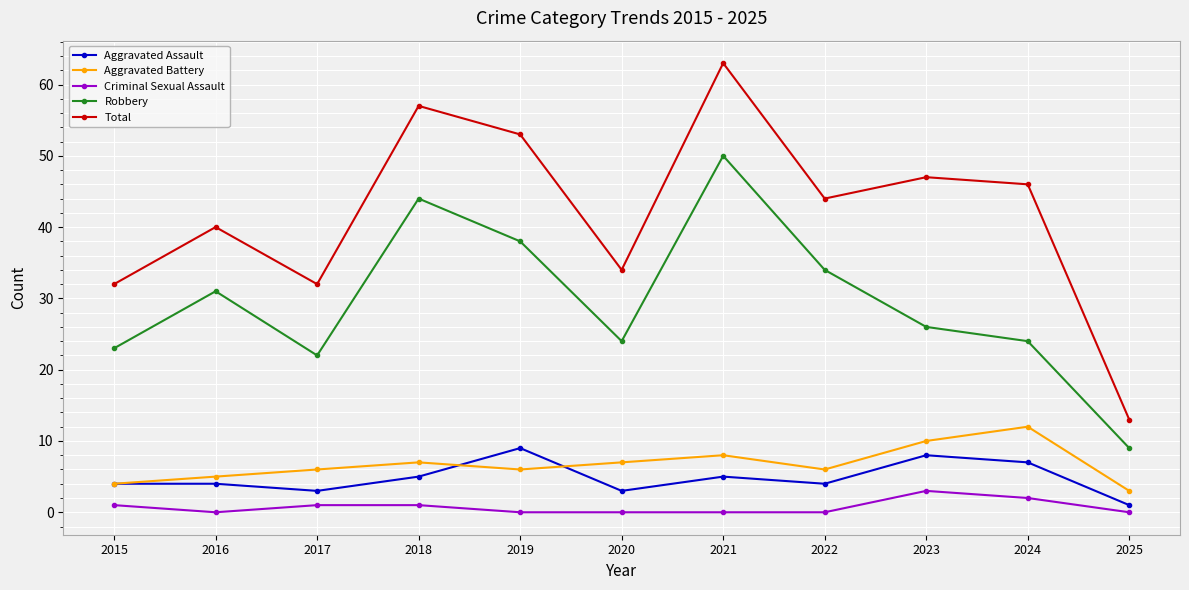

Is the value of Robbery at 2021 greater than the value of Aggravated Assault at 2024?

Yes